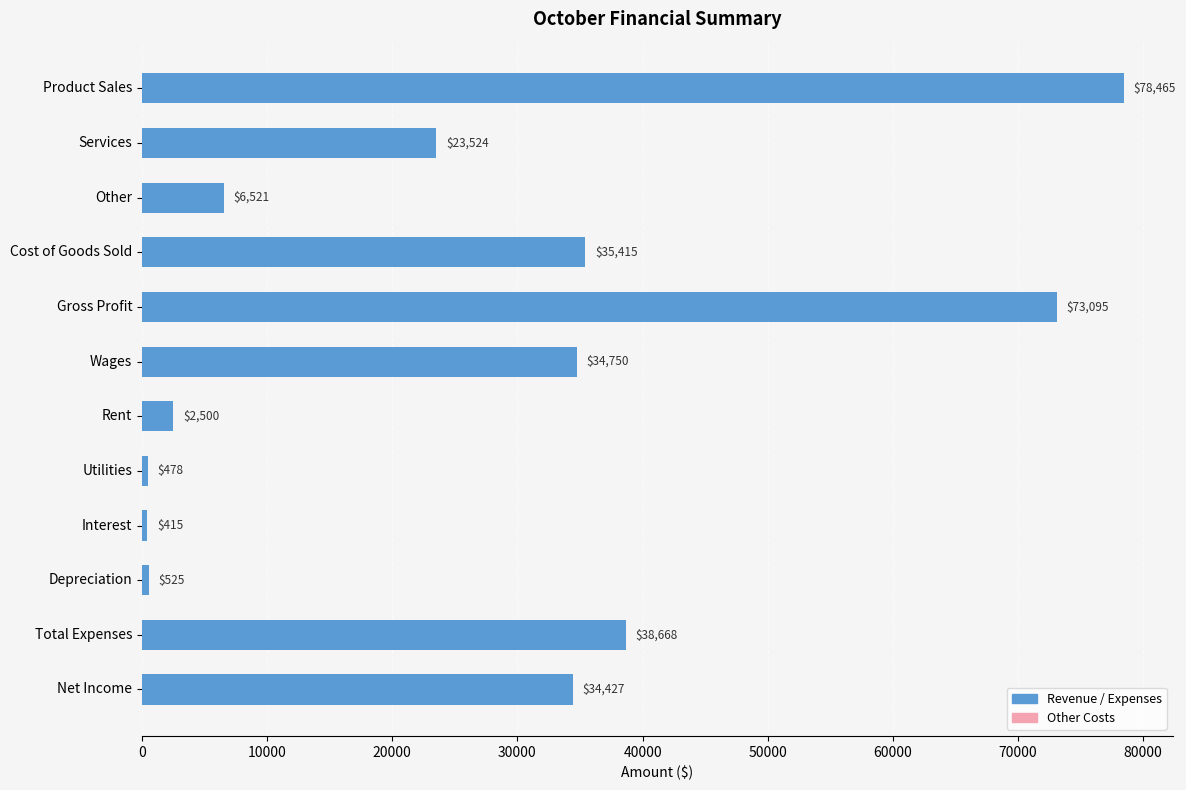

What is the difference between the maximum and second lowest values?

77987